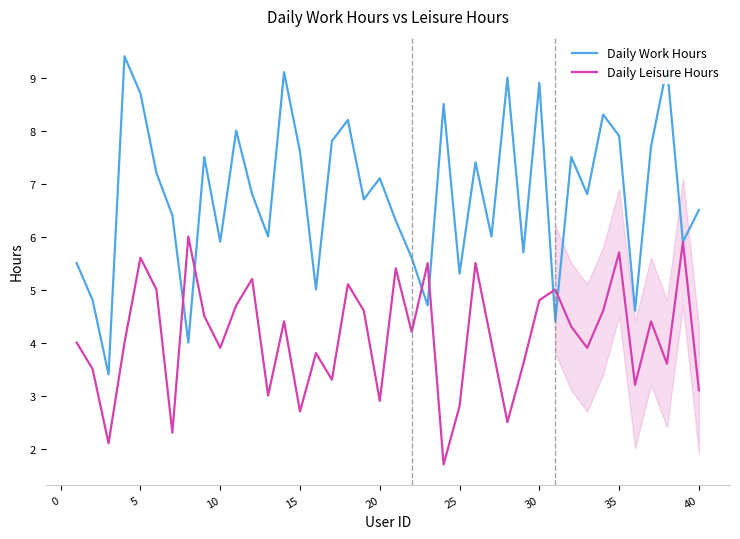

Rank the series by their maximum value, from lowest to highest.

Daily Leisure Hours, Daily Work Hours